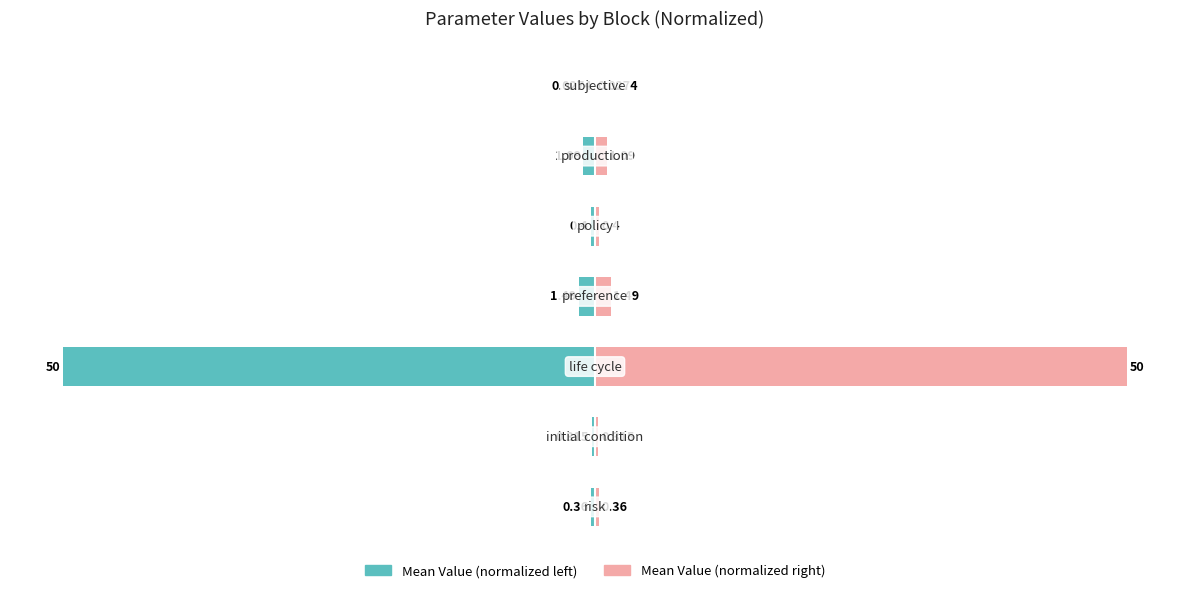

Rank the series at 1 from highest to lowest value.

Mean Value (right), Mean Value (left)